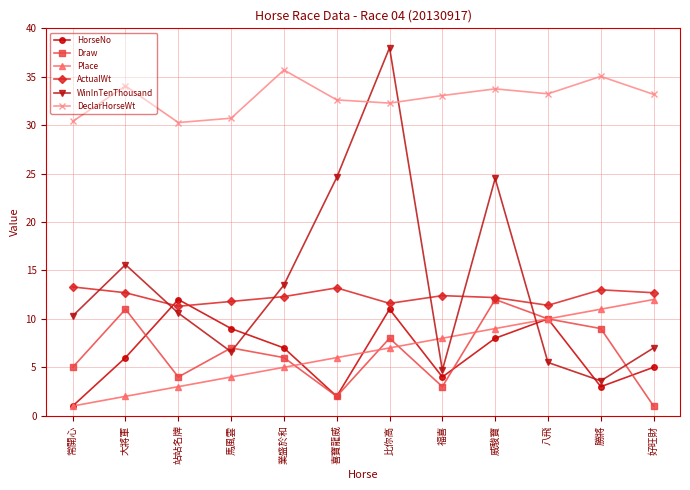

True or false: DeclarHorseWt has a value of 21.3 at 威駿寶.

False